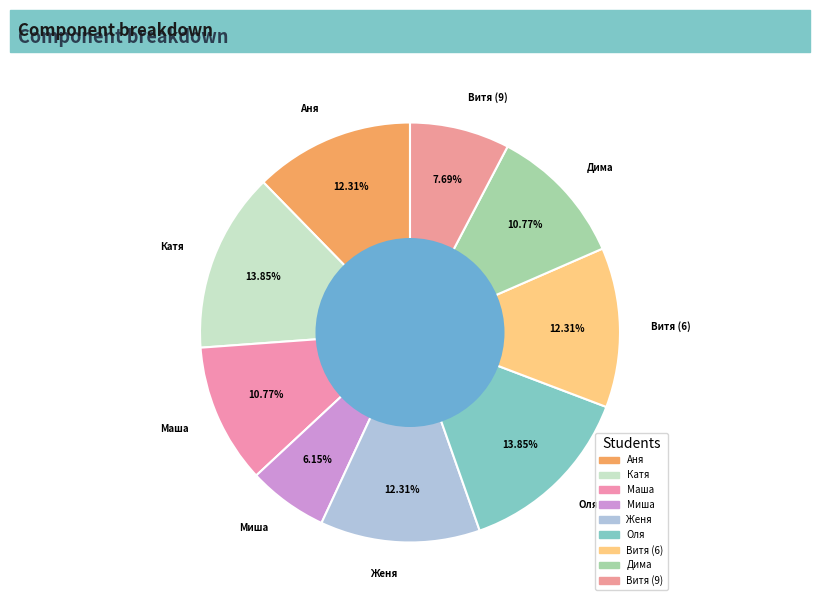

How many segments does this pie chart have?

9